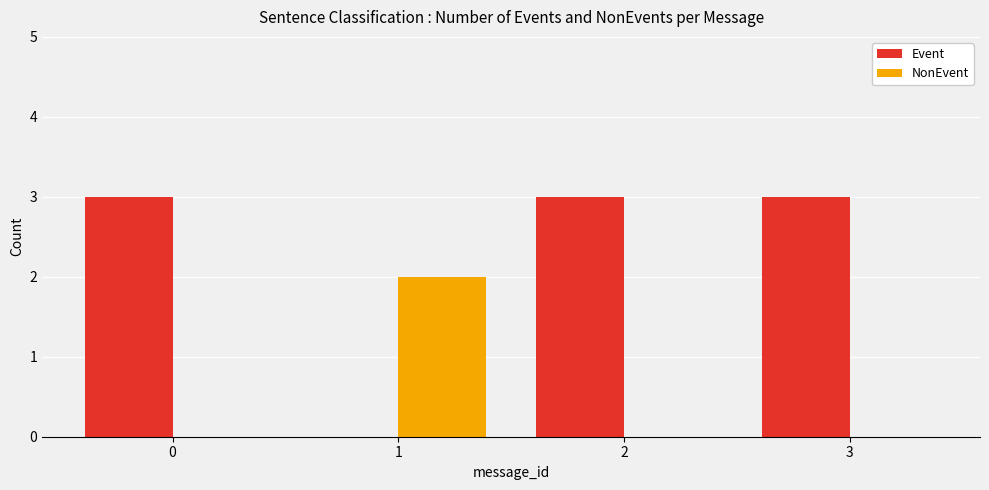

Which series has the largest total across all categories?

Event